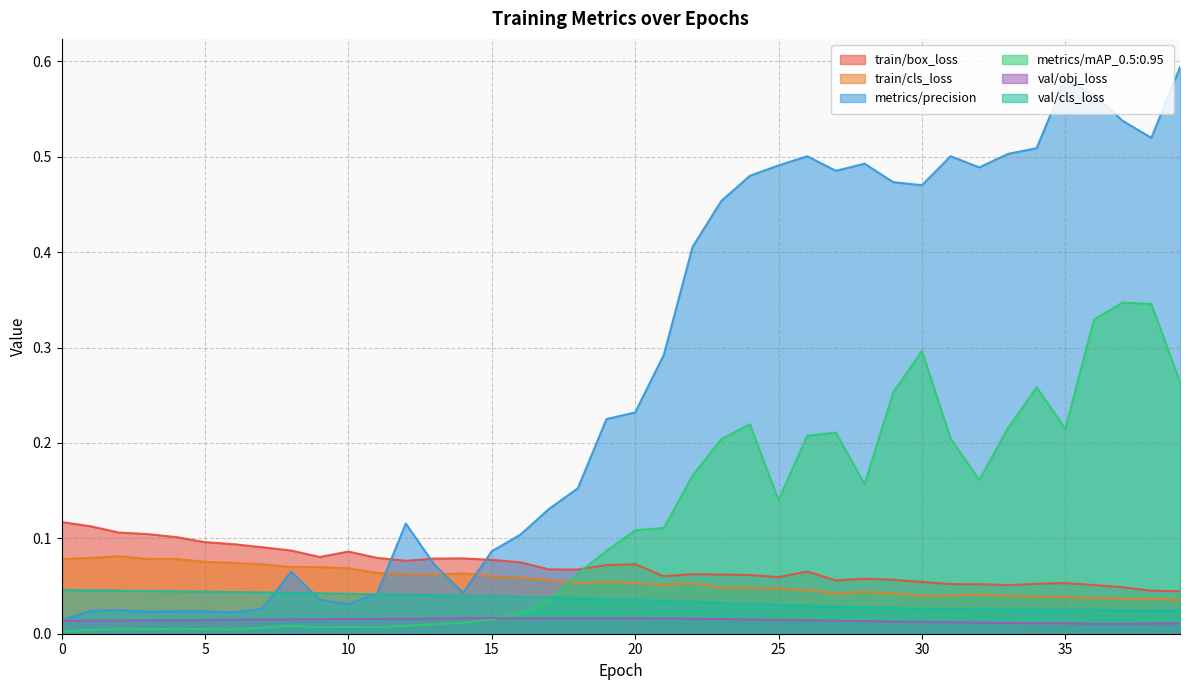

What is the total value across all series at 17?

0.3